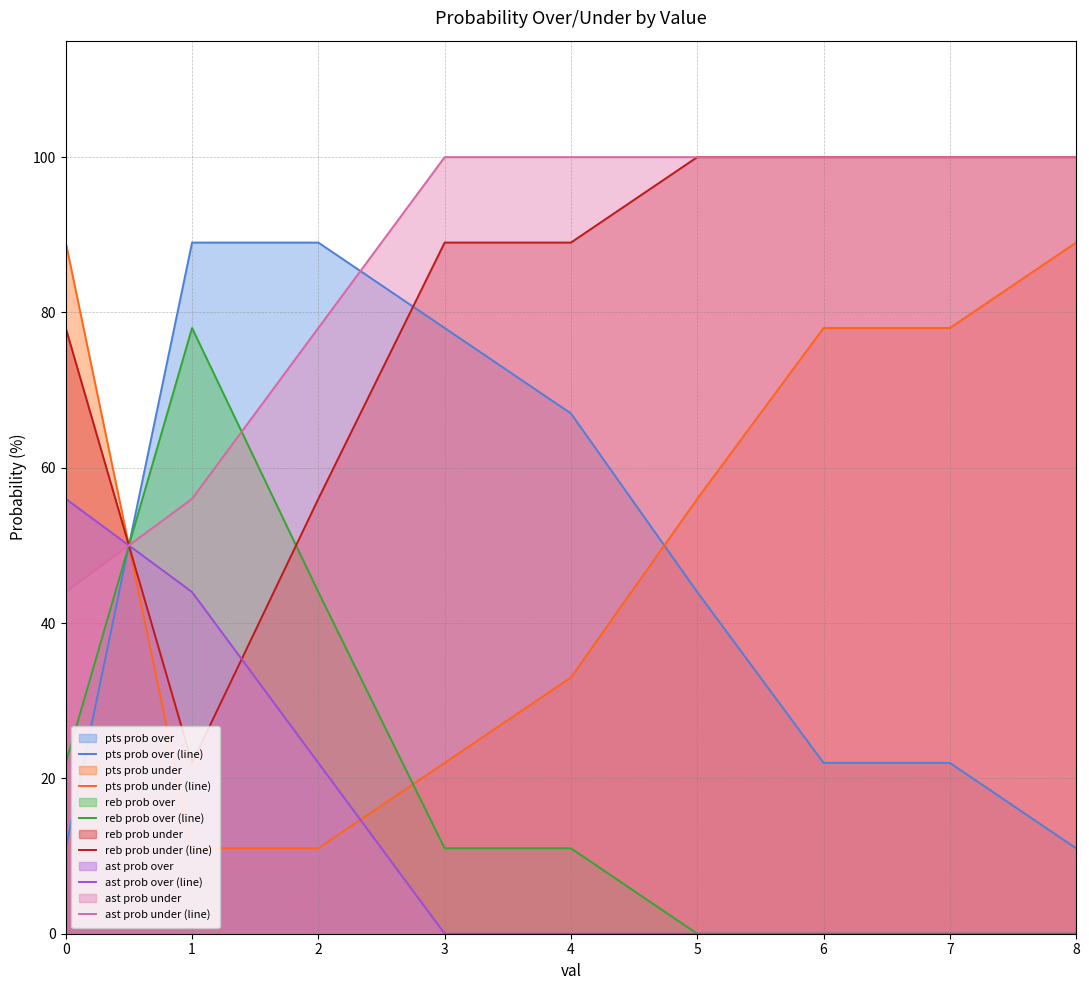

How many lines are shown in the chart?

6